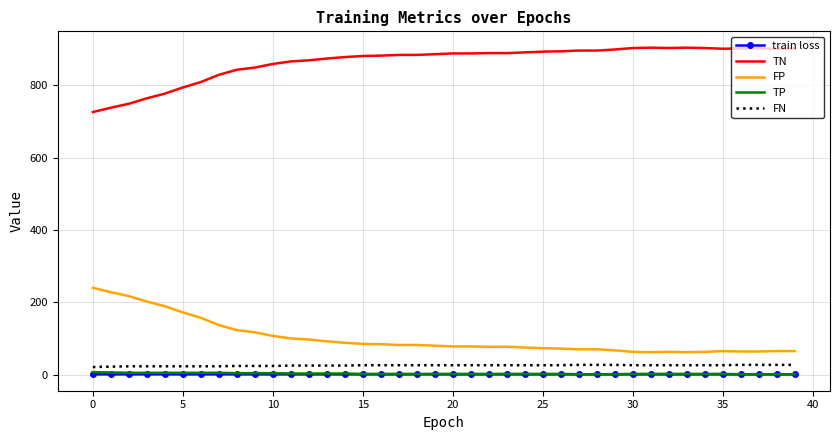

Which series has the largest total across all categories?

TN